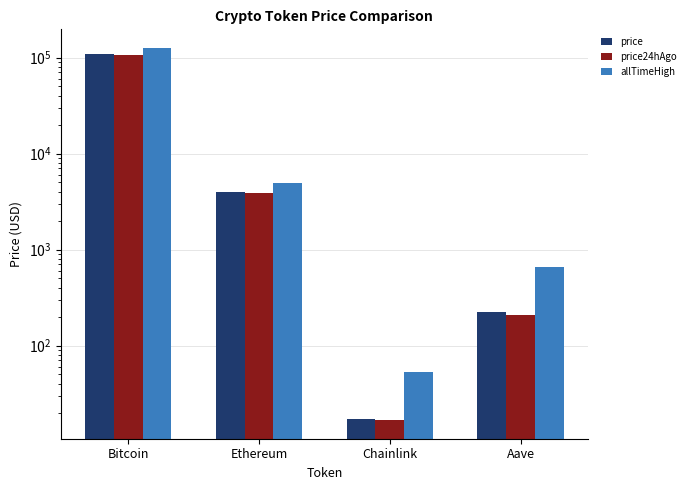

What is the maximum value shown in the chart?

126080.0